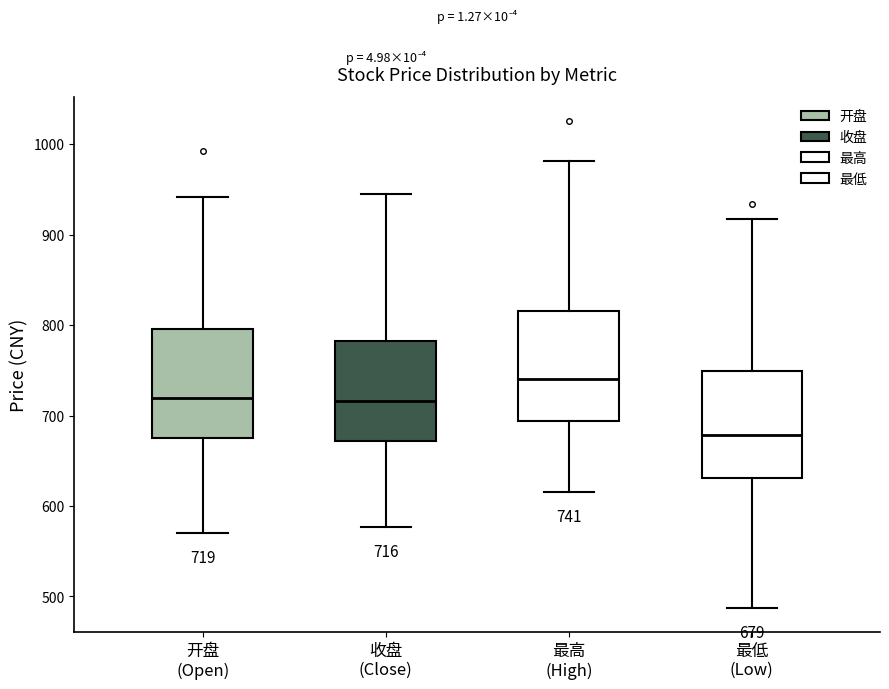

Which box's median line is the lowest?

最低 (Low)